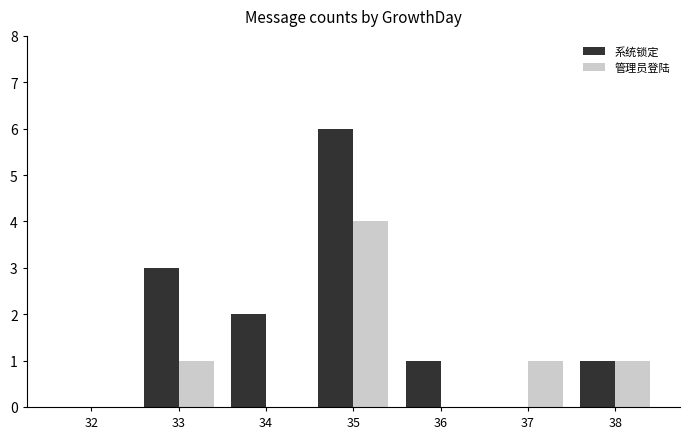

Which category has the highest value across all series?

35